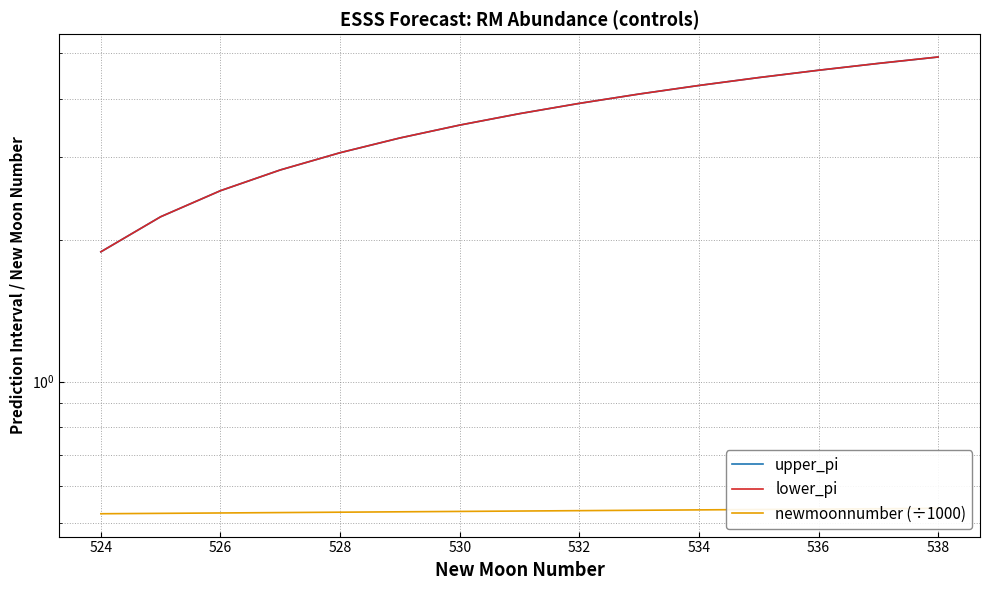

What is the maximum value for upper_pi?

4.9